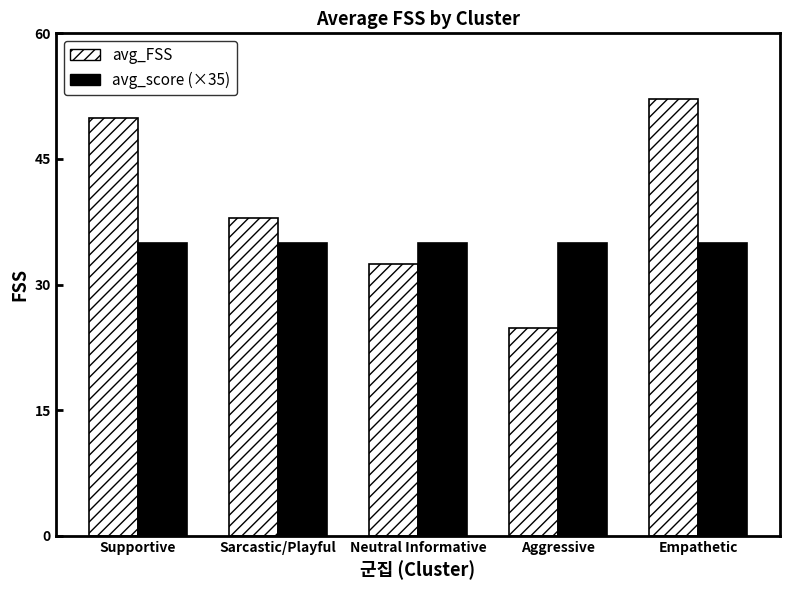

The avg_FSS series shows 49.9 at Supportive. True or false?

True